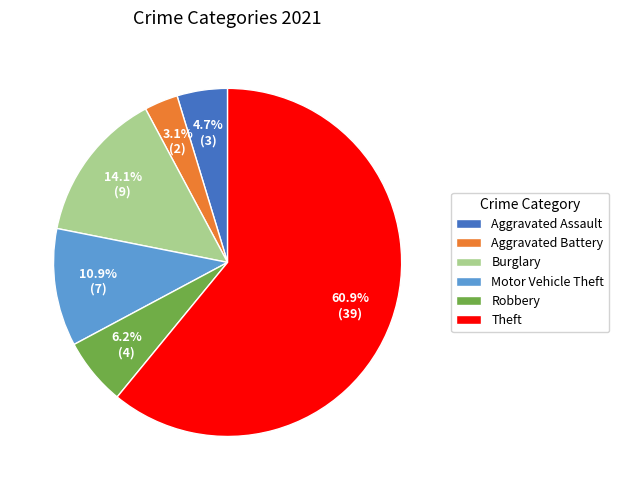

Does any single category account for the majority?

Yes